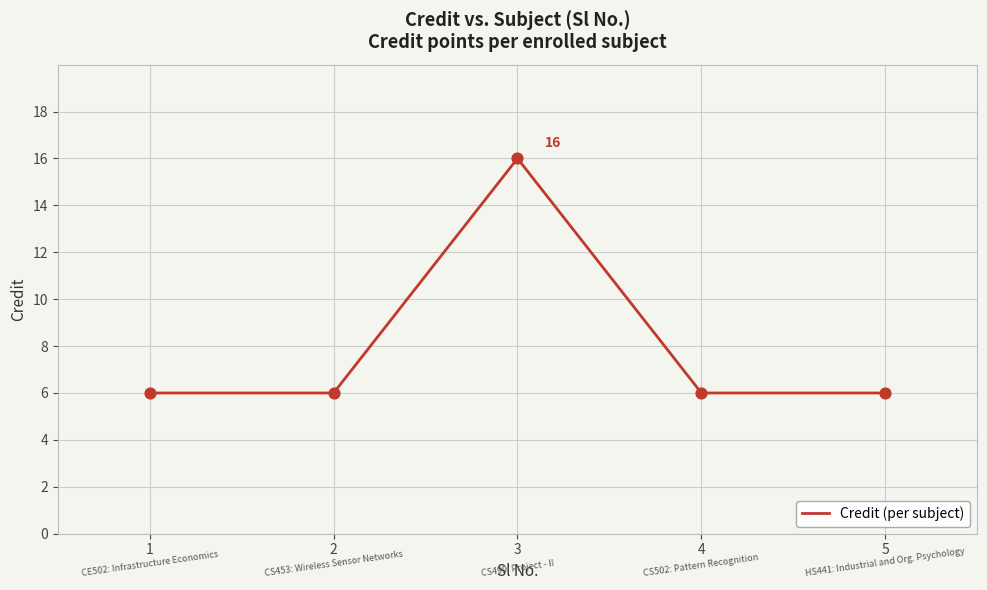

Approximately how many times larger is the value at 2 compared to 5?

1.0